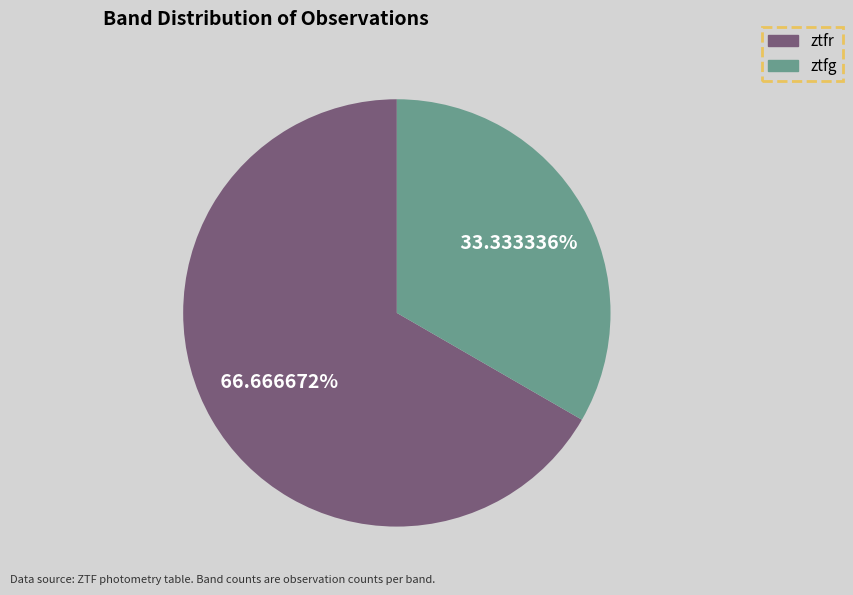

Is ztfr the majority of the pie?

Yes